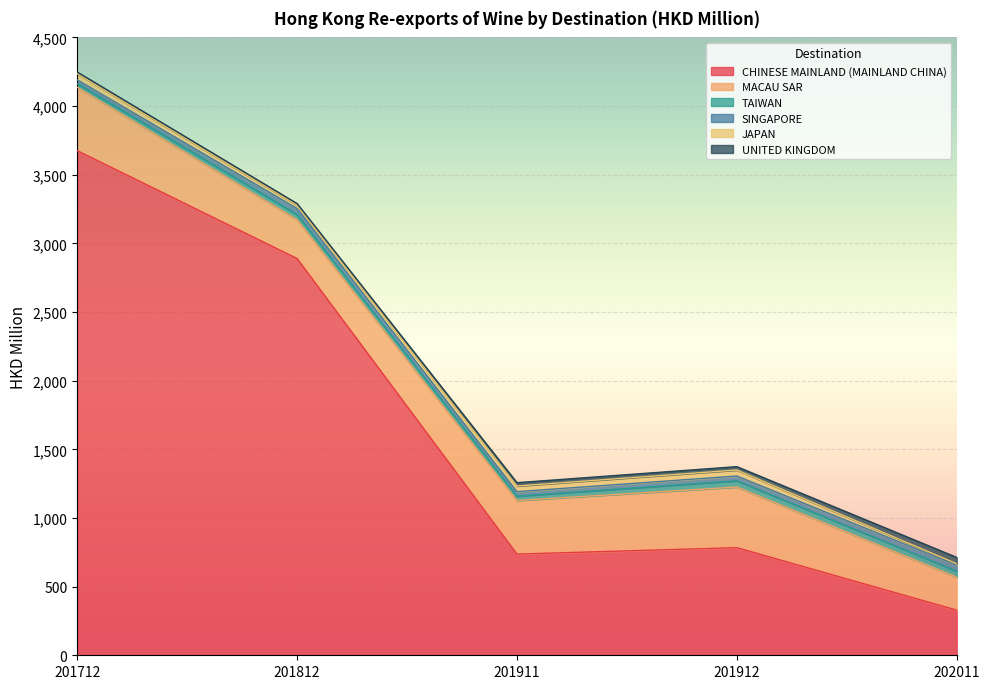

At how many categories does at least one series exceed 916?

2